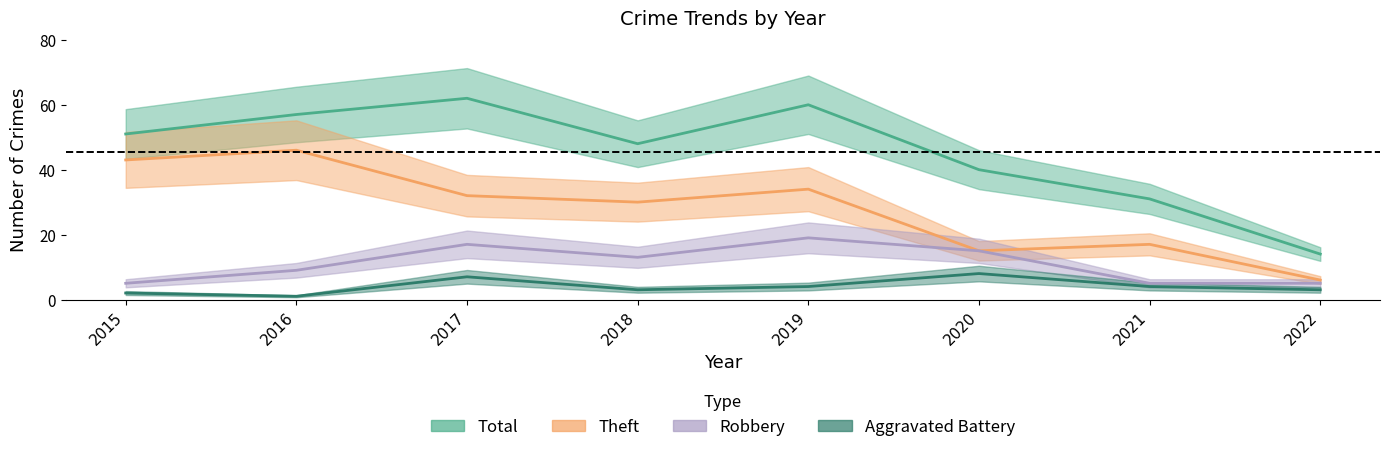

At which label is Total closest to 38?

2020